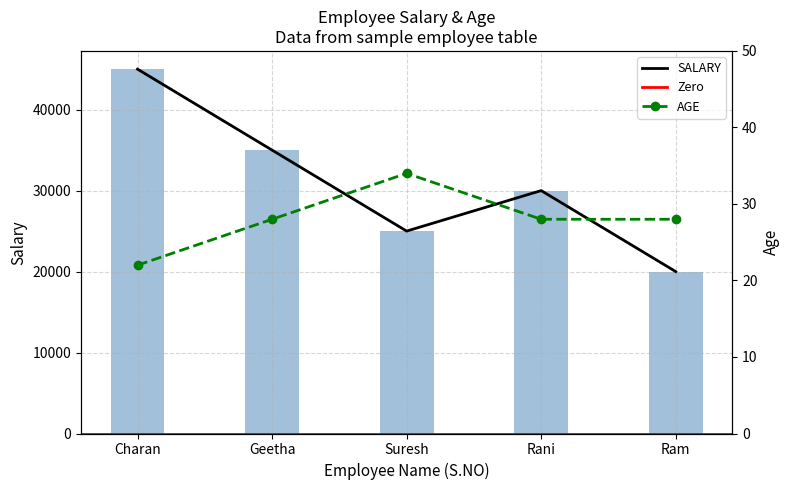

What is the lowest value of the AGE series?

22